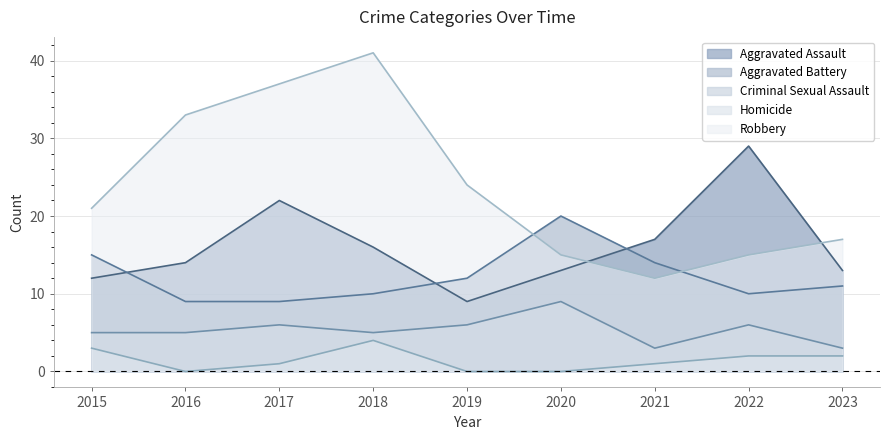

Which has a higher value, 2023 or 2017?

2017